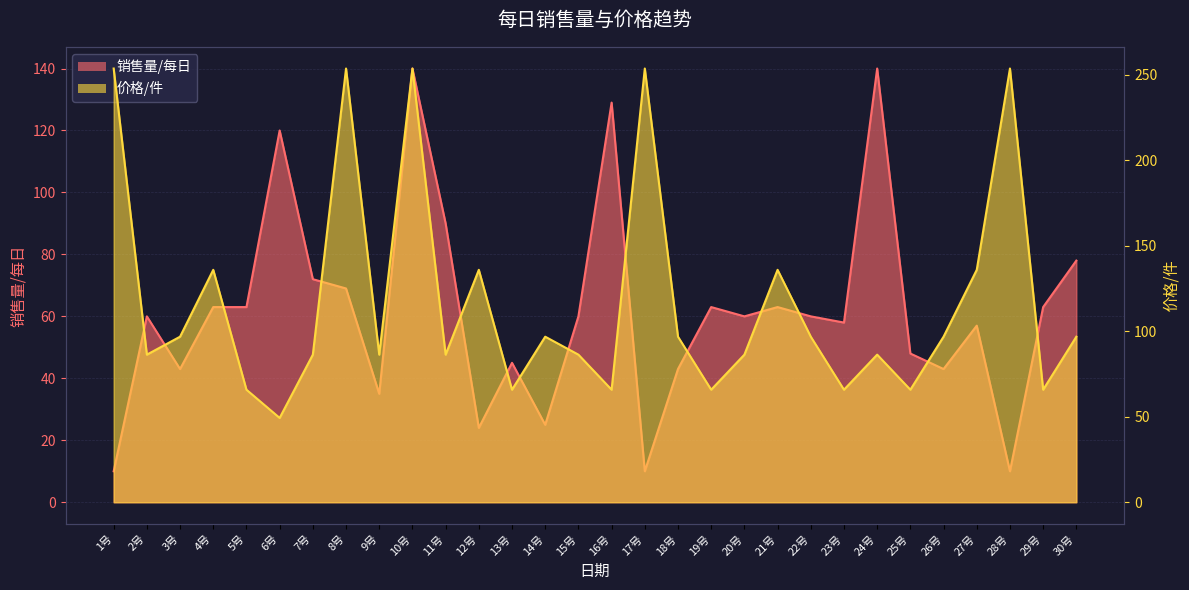

Which series has the widest spread of values?

价格/件